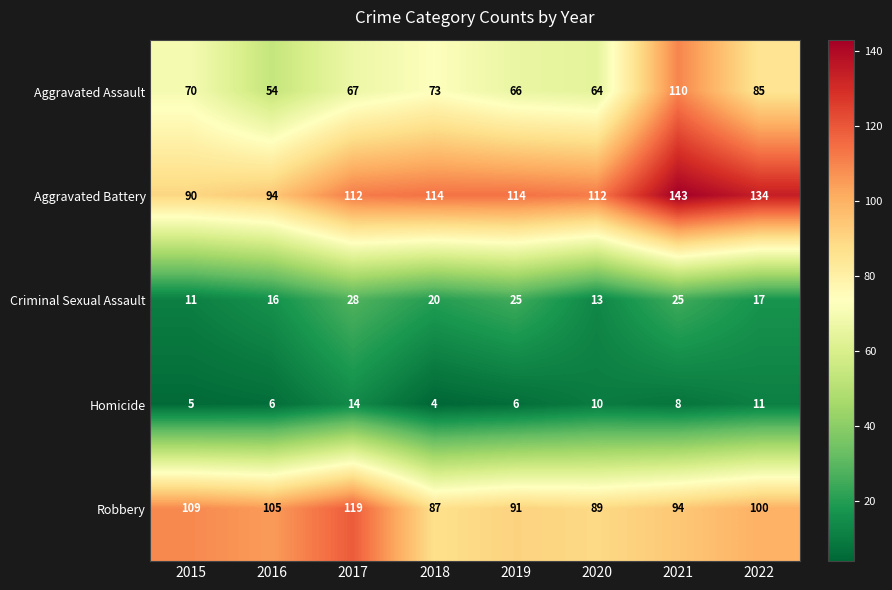

What is the maximum value shown in the chart?

143